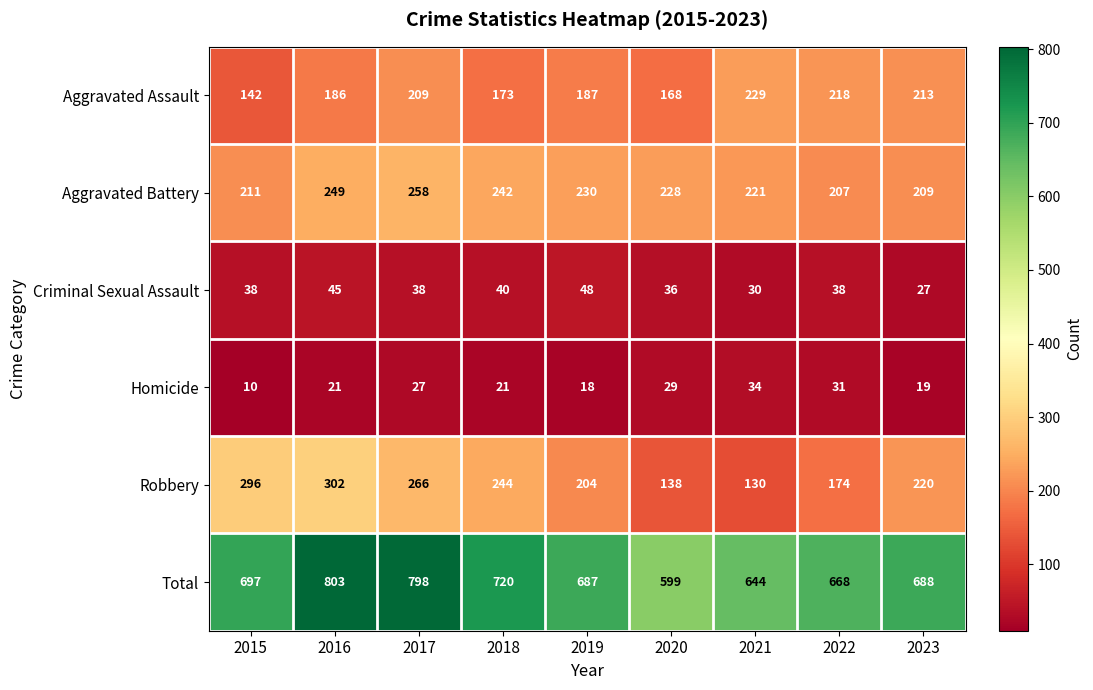

Count the number of data series in this chart.

6